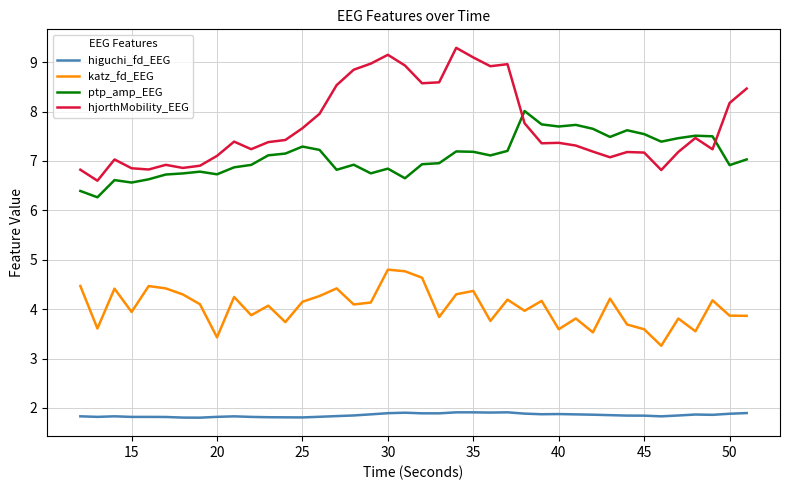

Rank the series by their maximum value, from highest to lowest.

hjorthMobility_EEG, ptp_amp_EEG, katz_fd_EEG, higuchi_fd_EEG